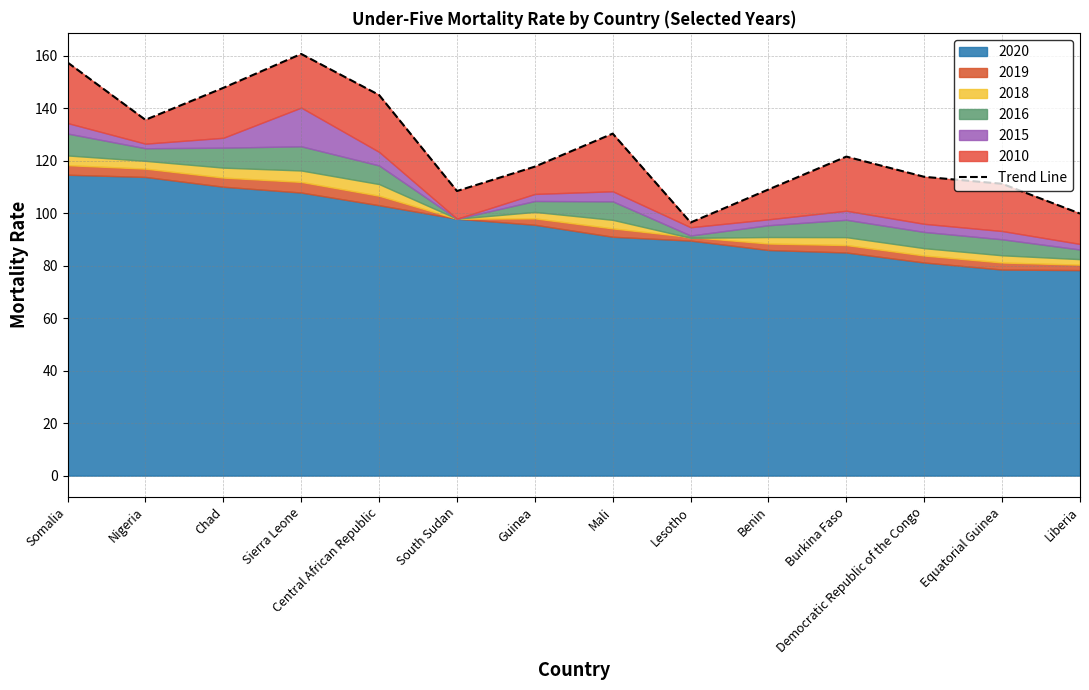

What is the sum of the values at Benin and Central African Republic?

254.0